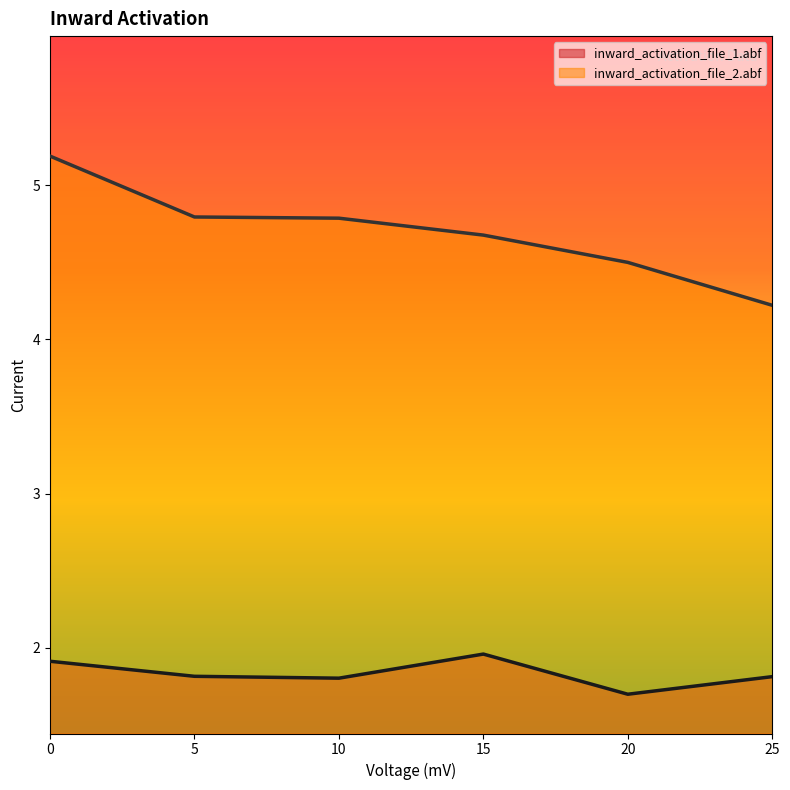

What is the difference between the inward_activation_file_2.abf values at 25 and 0?

1.0